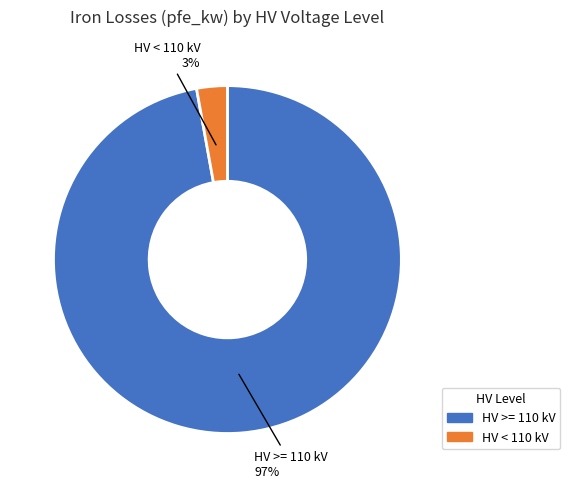

To the nearest percent, what is the difference between the largest and smallest slice percentages?

94%